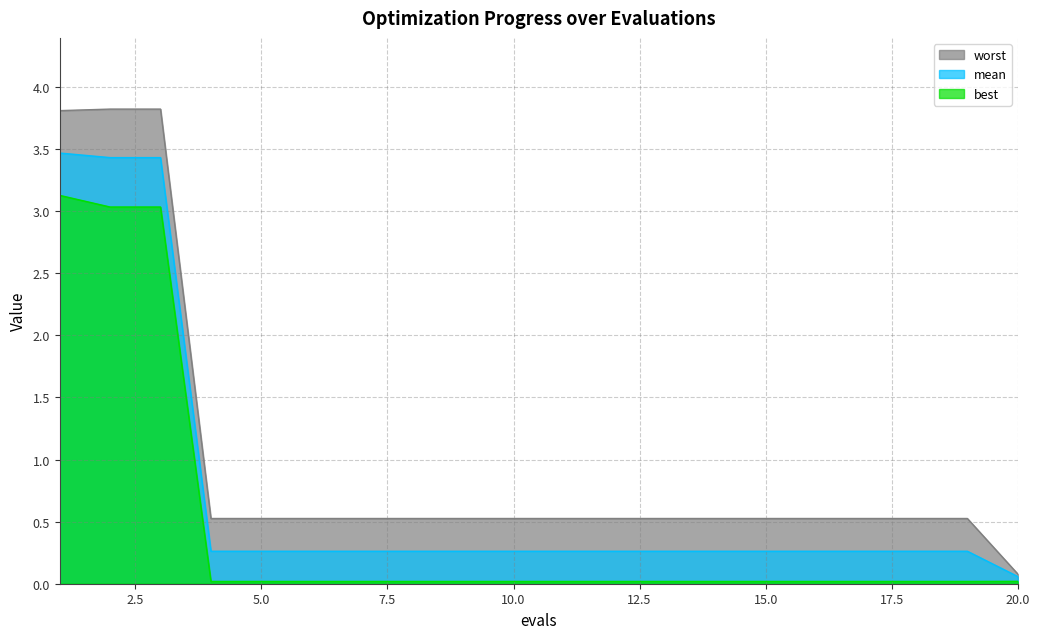

What is the difference between the maximum and minimum values in the best series?

3.1